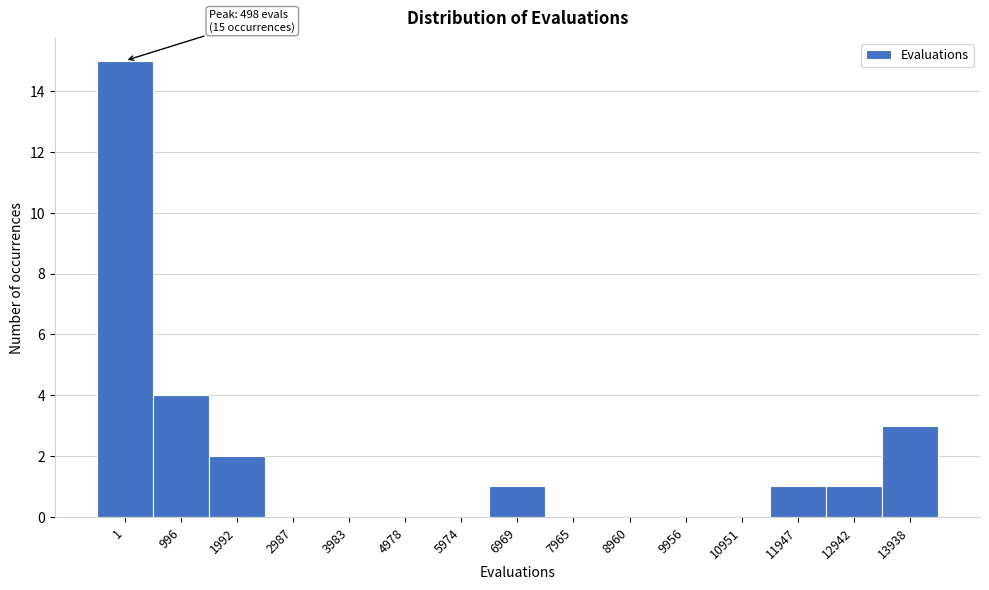

Reading right to left, transcribe all the data shown in this chart.

13938=3	12942=1	11947=1	10951=0	9956=0	8960=0	7965=0	6969=1	5974=0	4978=0	3983=0	2987=0	1992=2	996=4	1=15